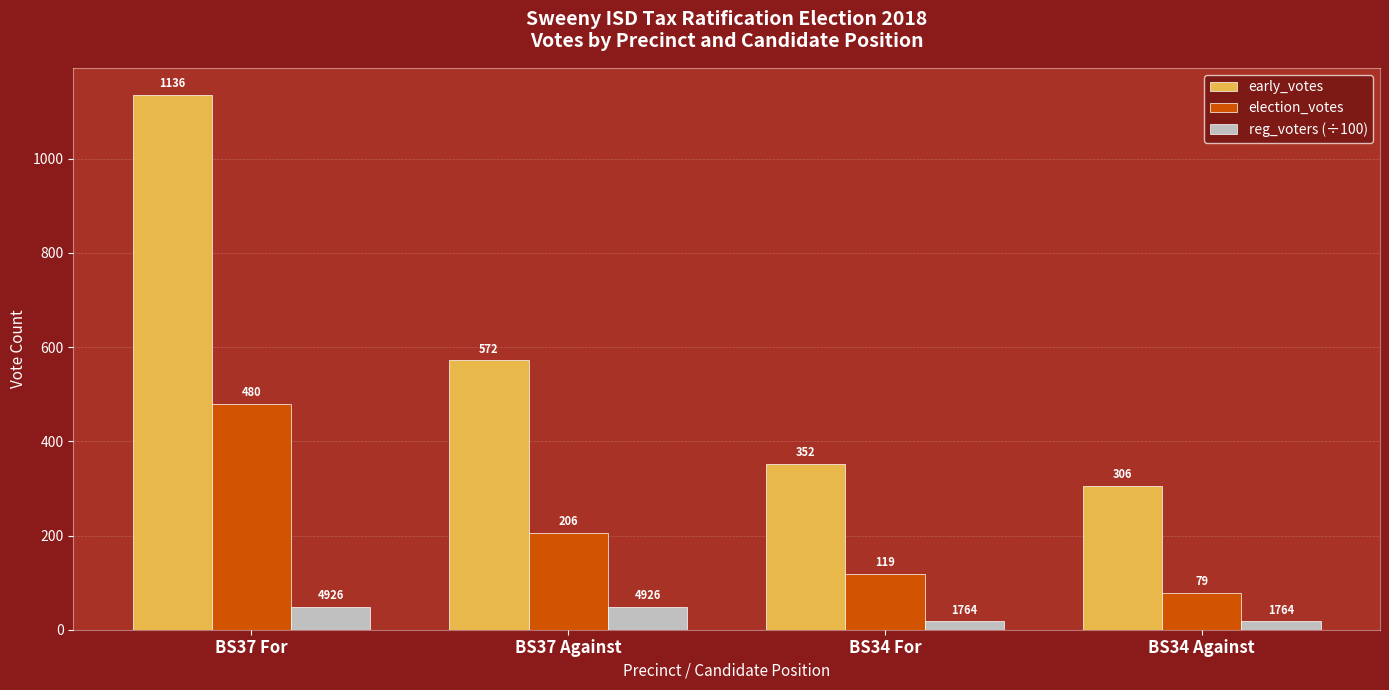

Between BS37 Against and BS34 Against, which series saw the biggest shift?

early_votes